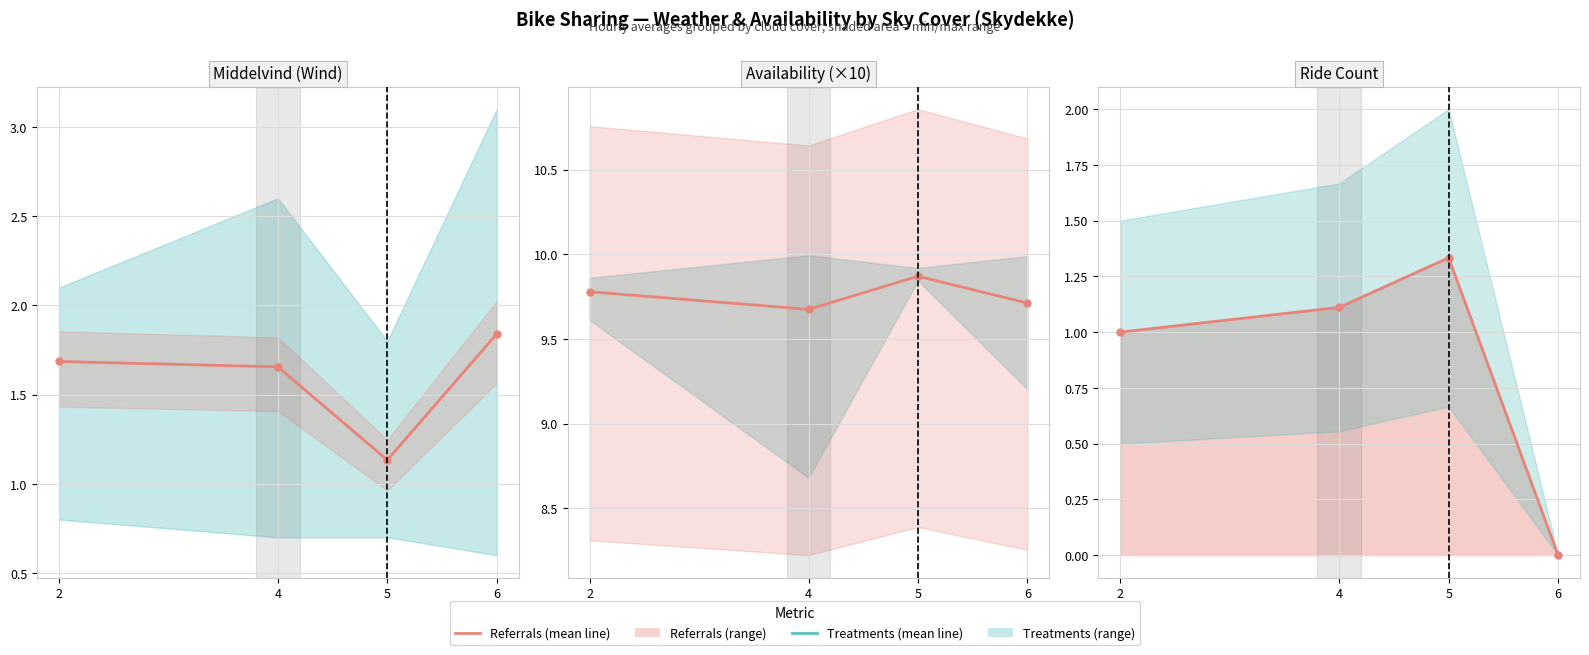

Which category has the highest value across all series?

5